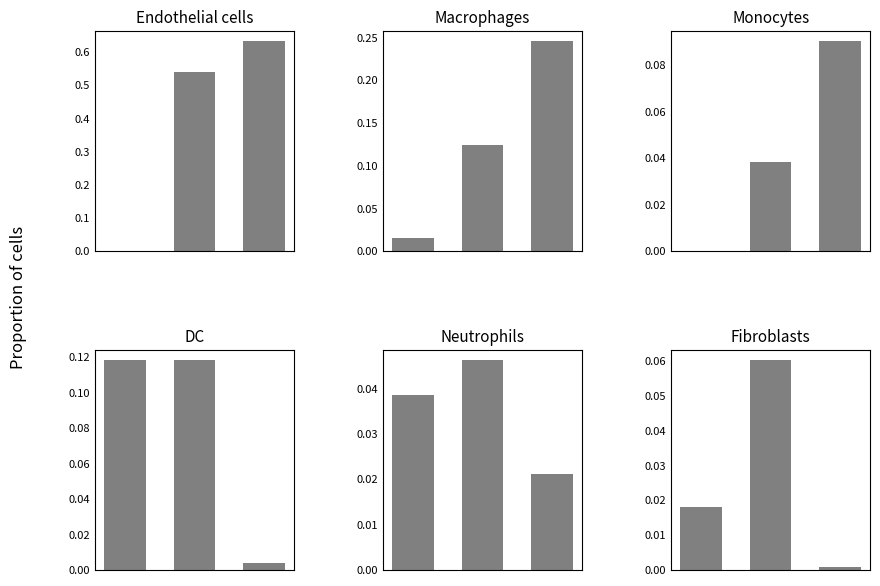

What is the spread (max minus min) of values at 1?

0.5